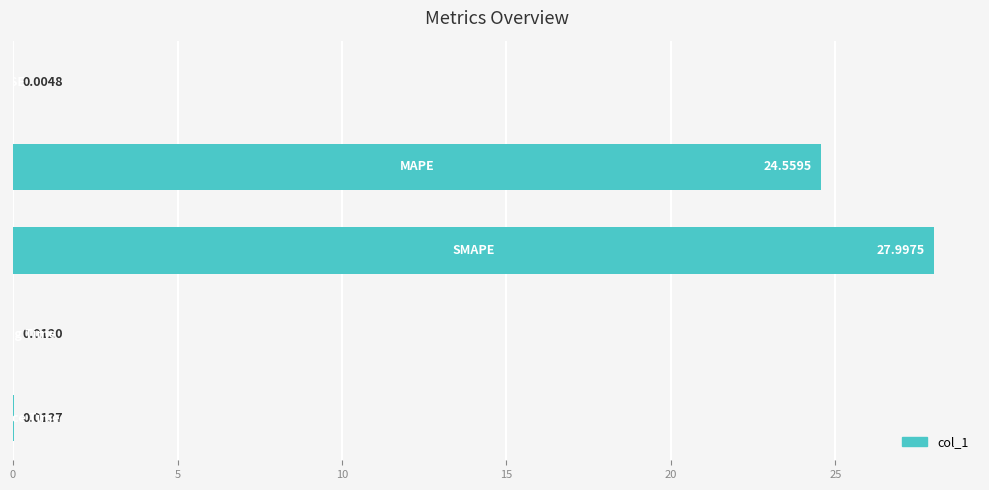

What is the sum of all values?

52.6